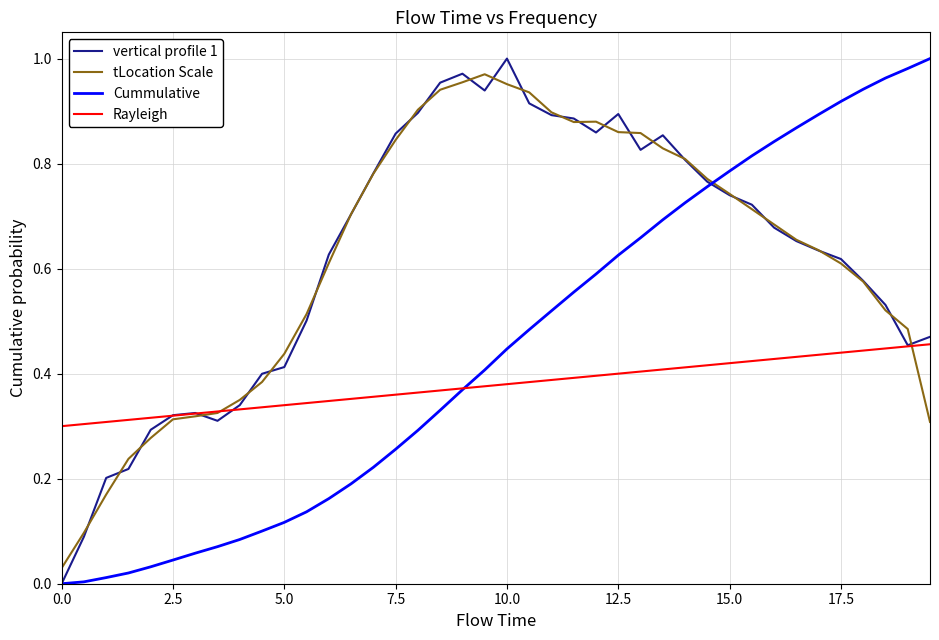

At how many categories does at least one series exceed 0?

40